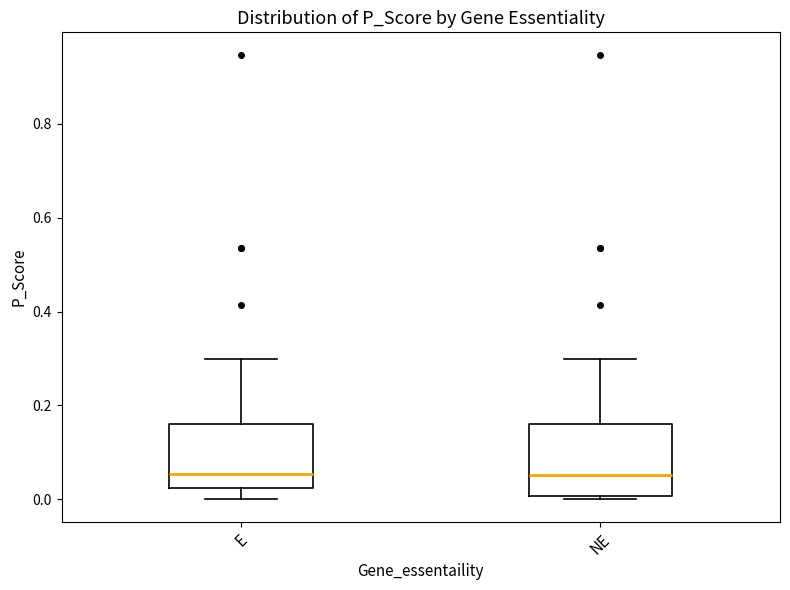

Where does the median line of the box for E sit on the y-axis? The values are not printed on the chart, so give them approximately, as read against the axis.

0.06